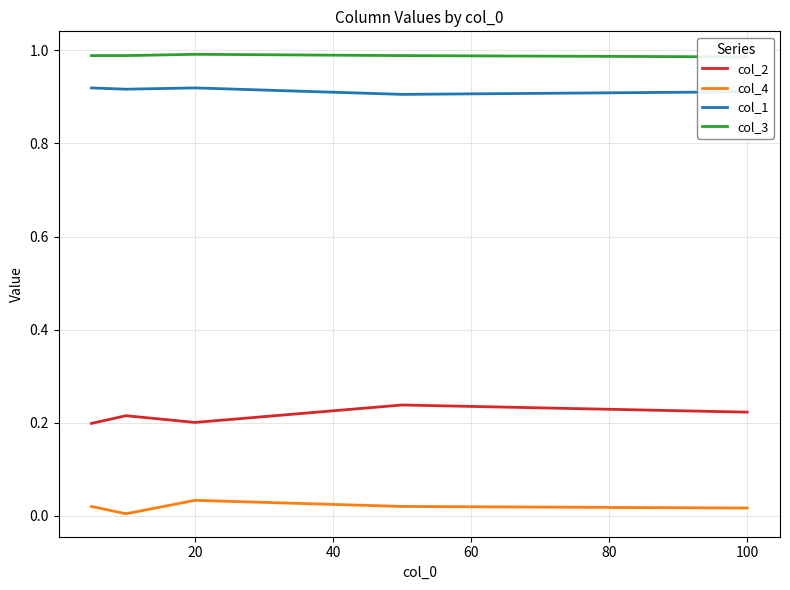

Count the number of categories in the chart.

5